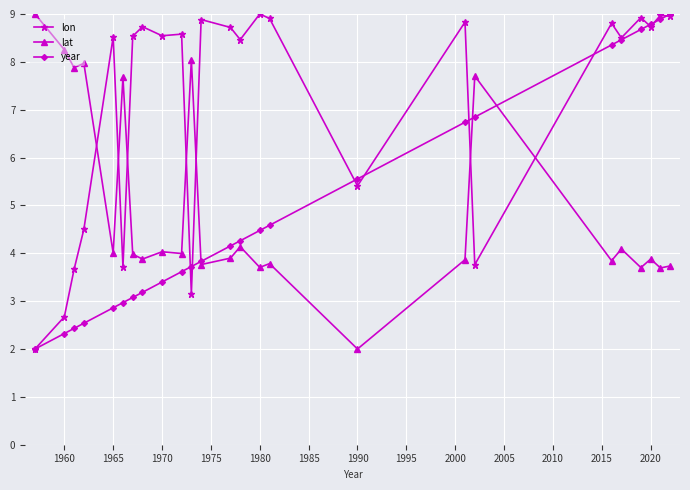

True or false: year and lon cross at least once.

True